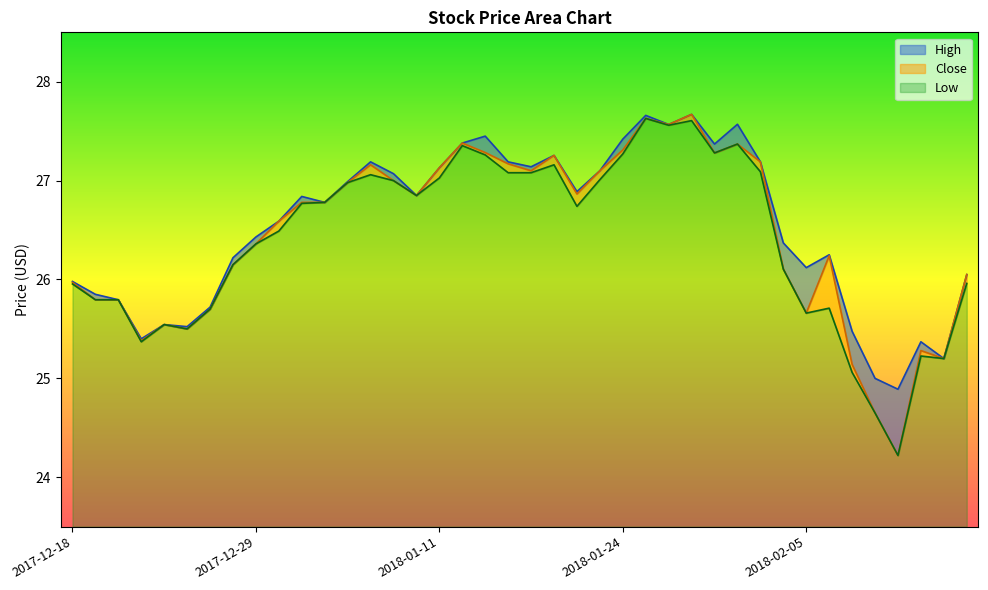

What is the smallest value displayed?

24.2